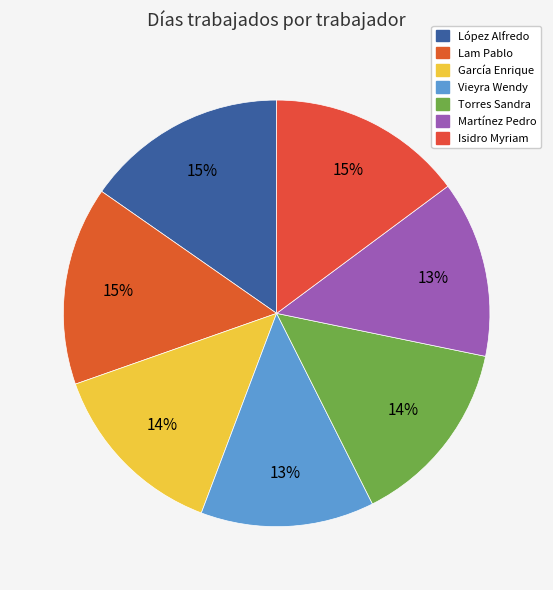

Does any single category account for the majority?

No